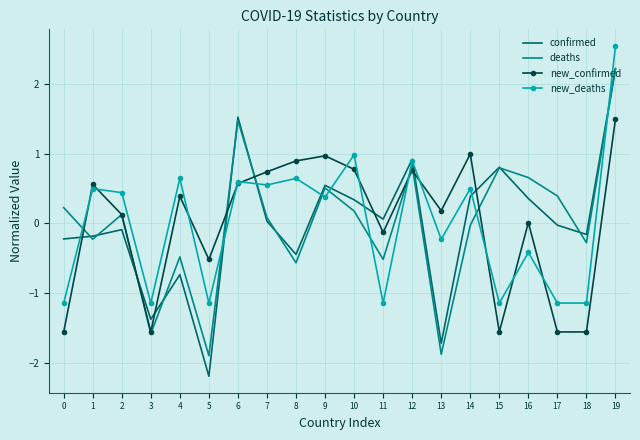

Which series has the widest spread of values?

confirmed